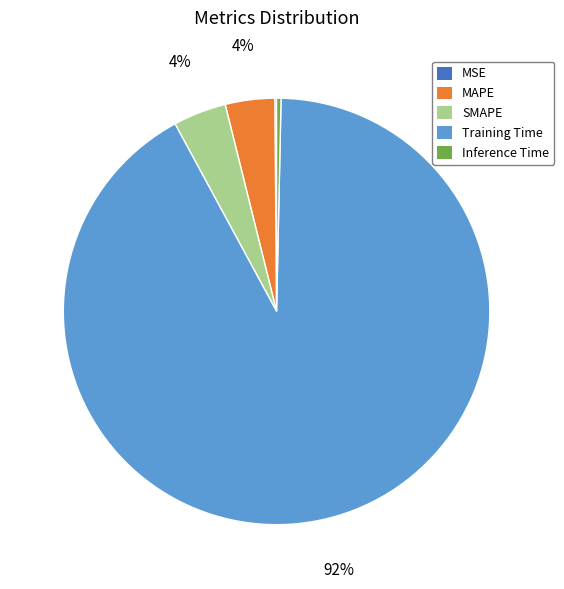

Do Training Time and SMAPE together represent more than half of the pie?

Yes